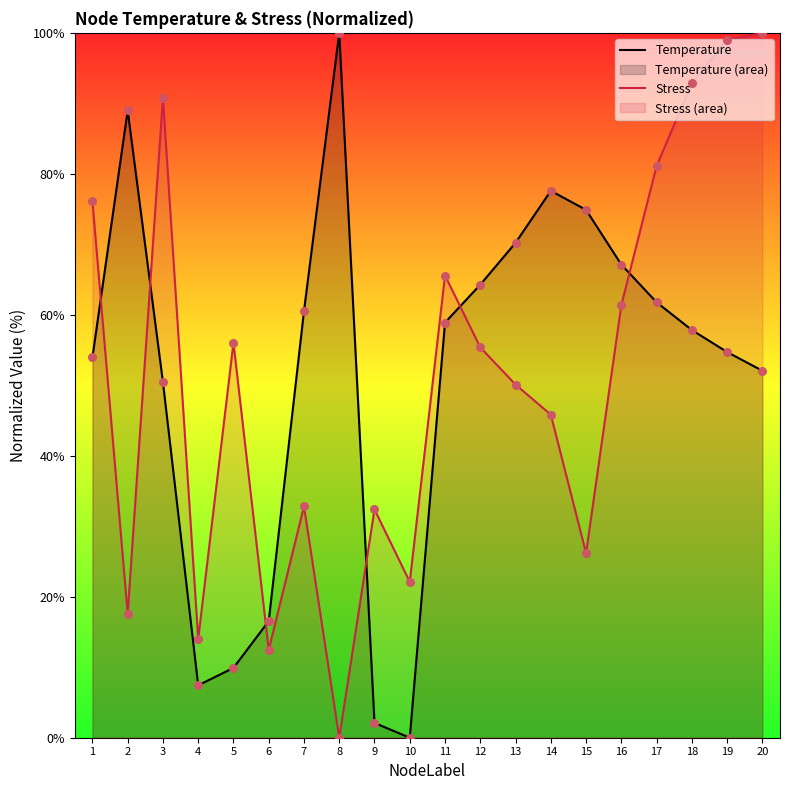

Which series contains the lowest Y value?

Temperature